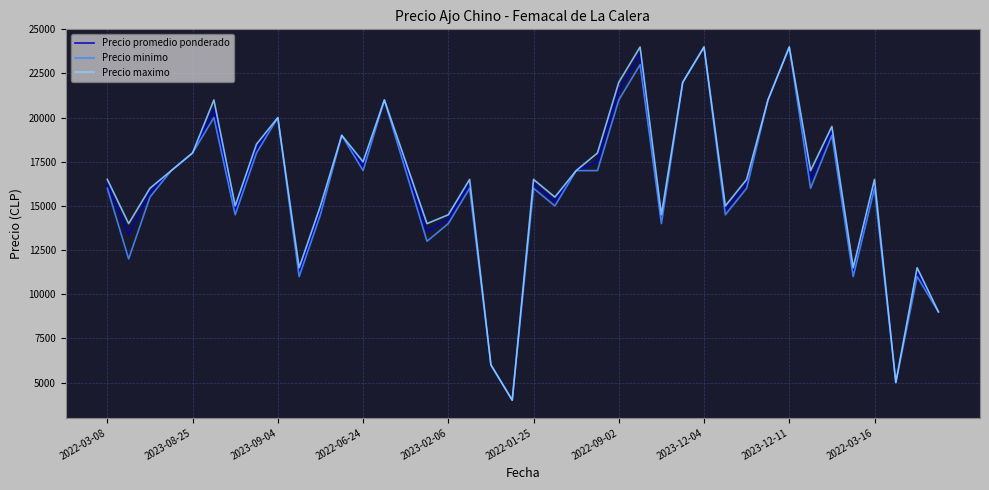

What is the maximum value shown in the chart?

24000